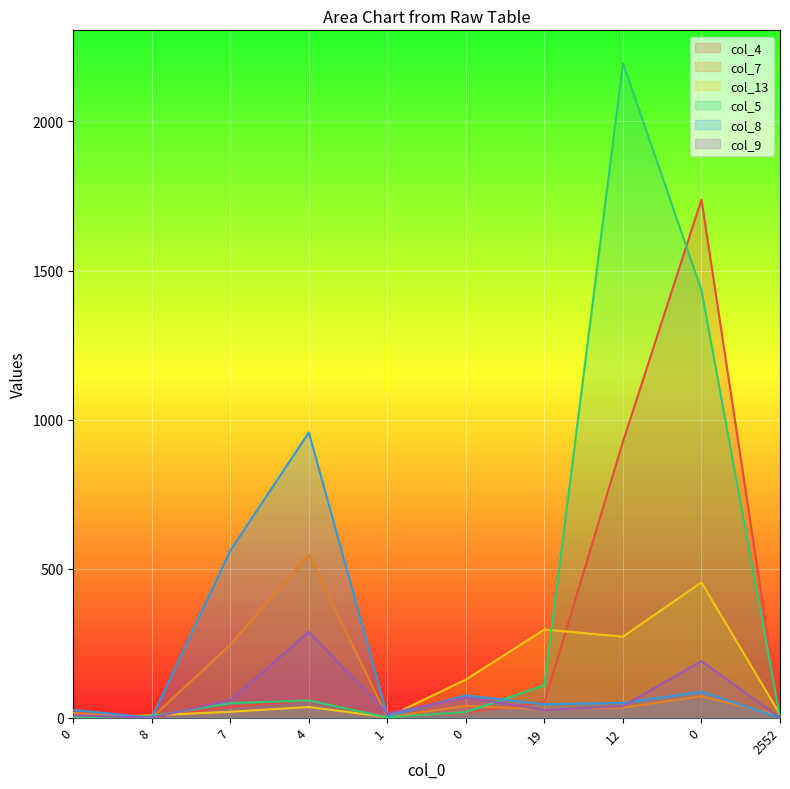

What is the sum of the col_8 values at 4 and 0?

1032